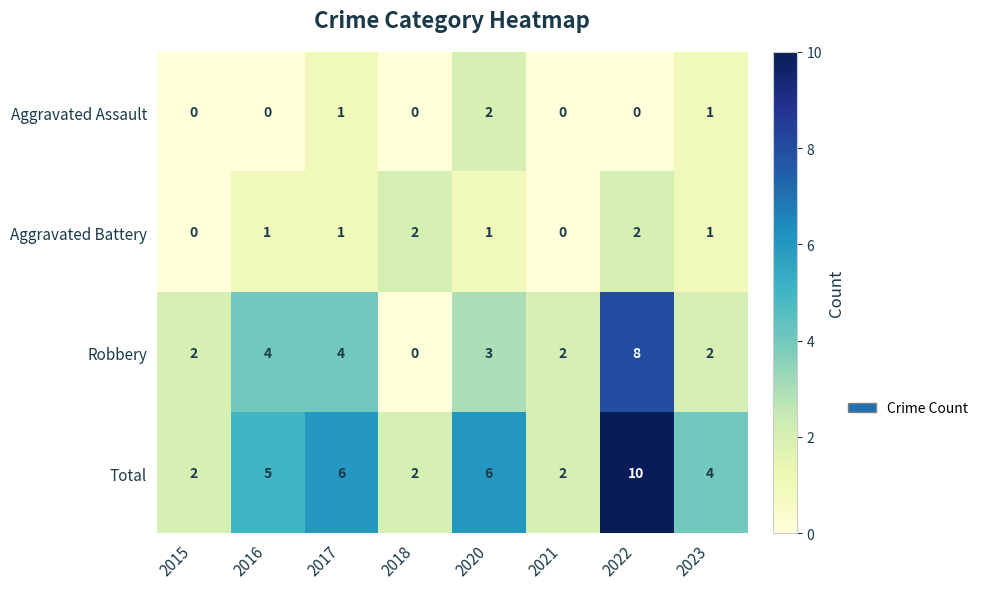

Is the value of Aggravated Assault at 2016 greater than the value of Aggravated Battery at 2023?

No